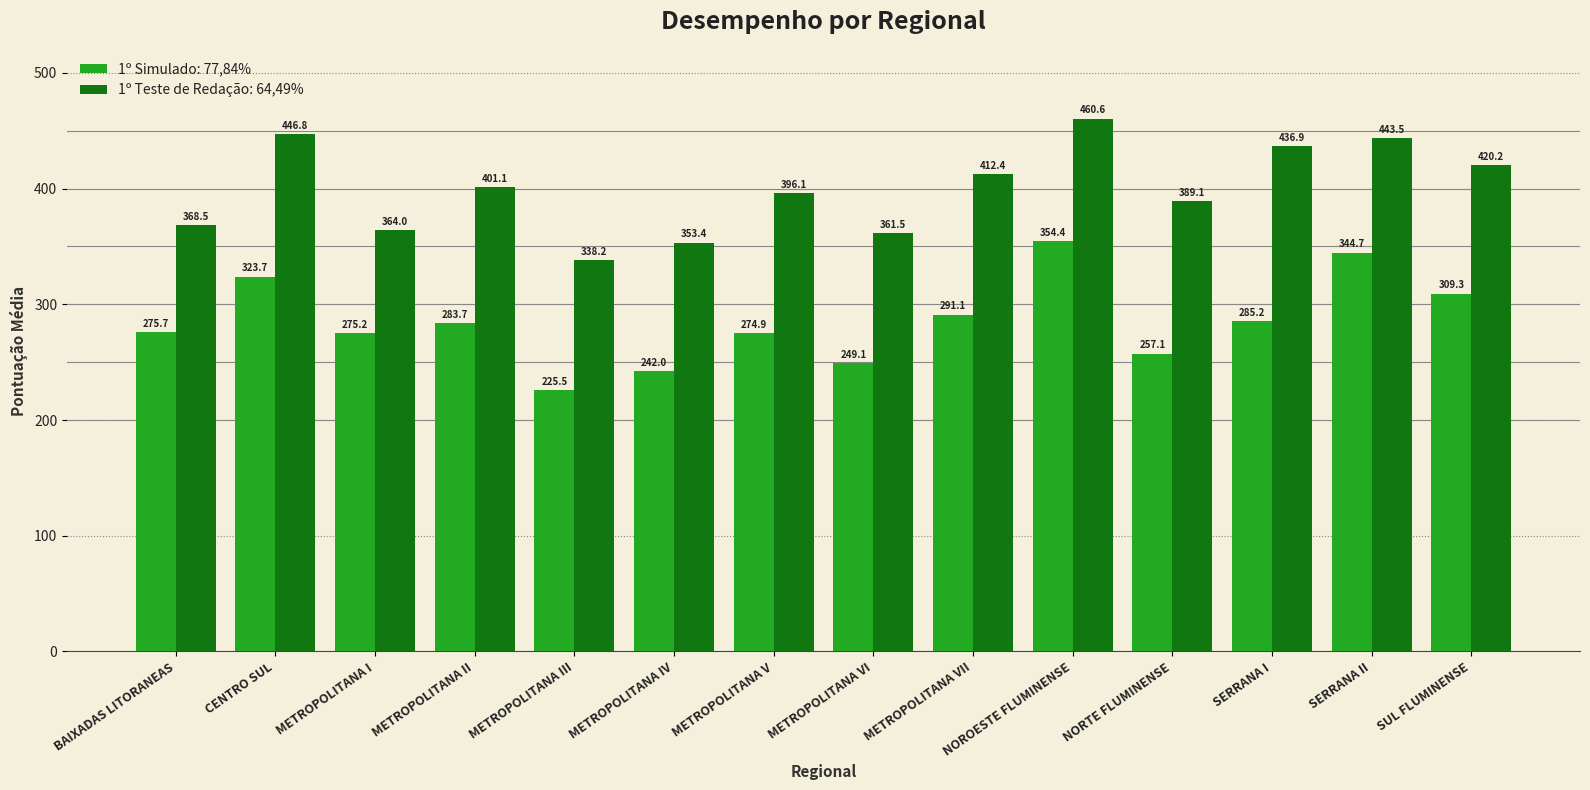

What is the value of the 1º Teste de Redação: 64,49% bar at the 1st from the left?

368.5